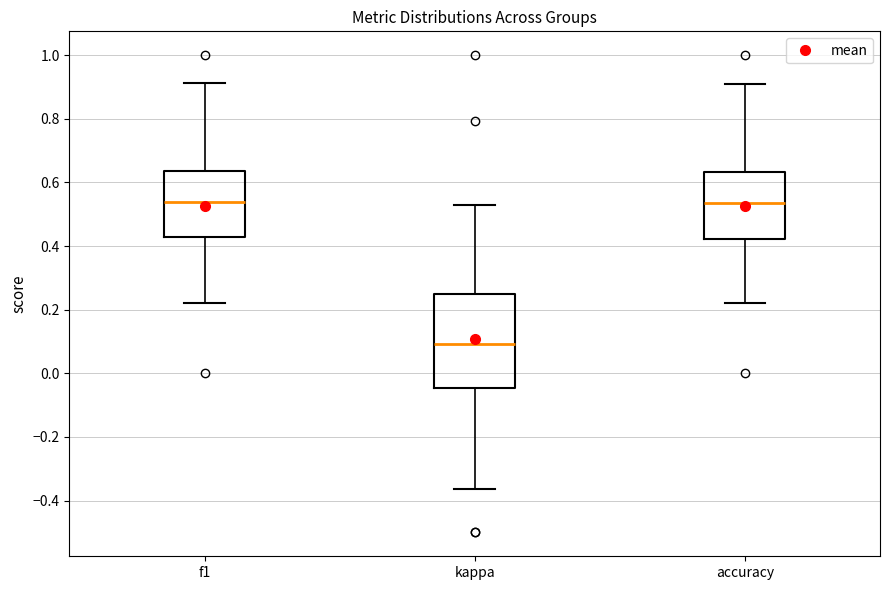

Which box has the lowest median line?

kappa